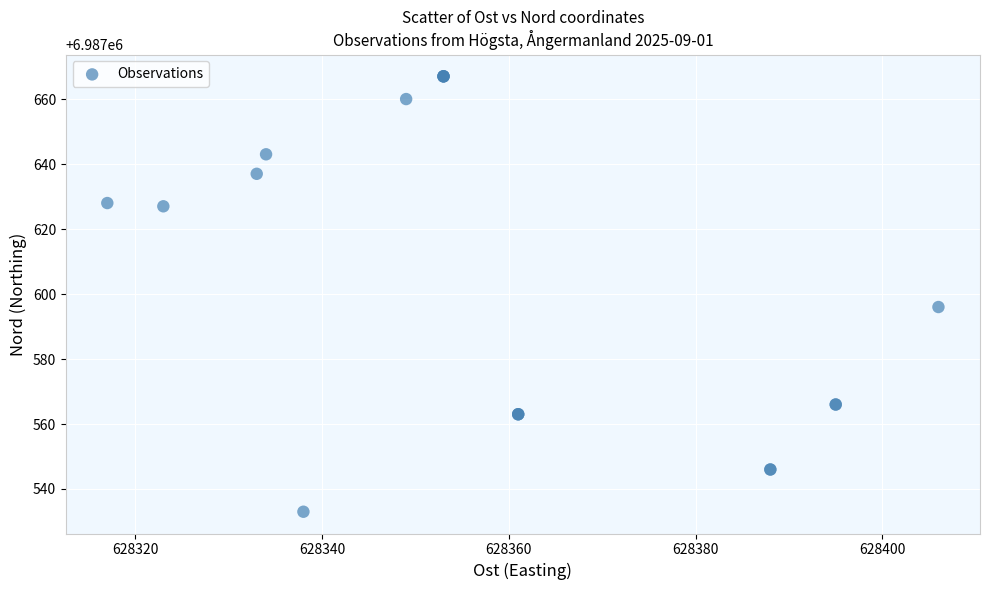

What Y value in the scatter plot is closest to 6987600?

6987596